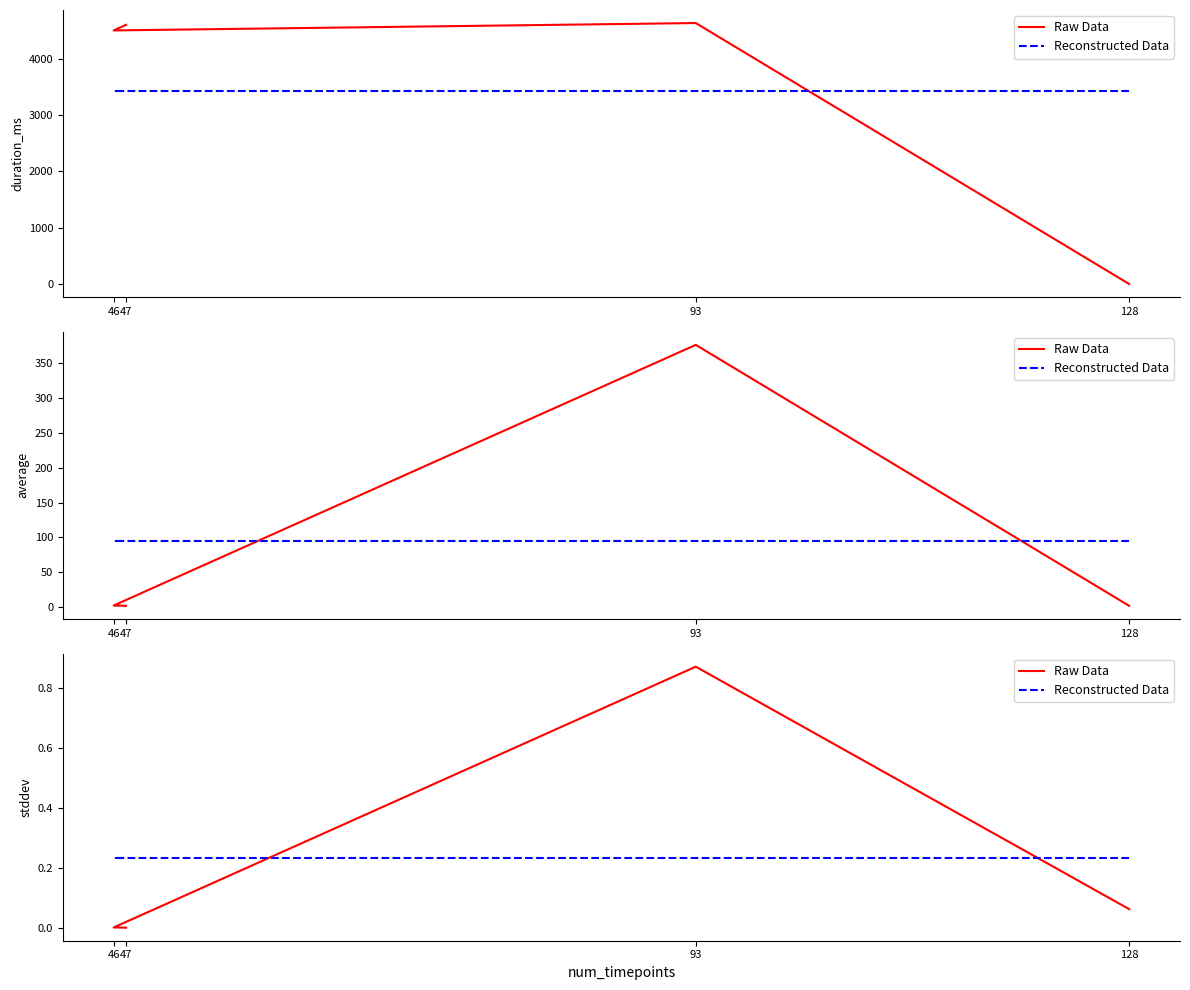

How many lines are shown in the chart?

2